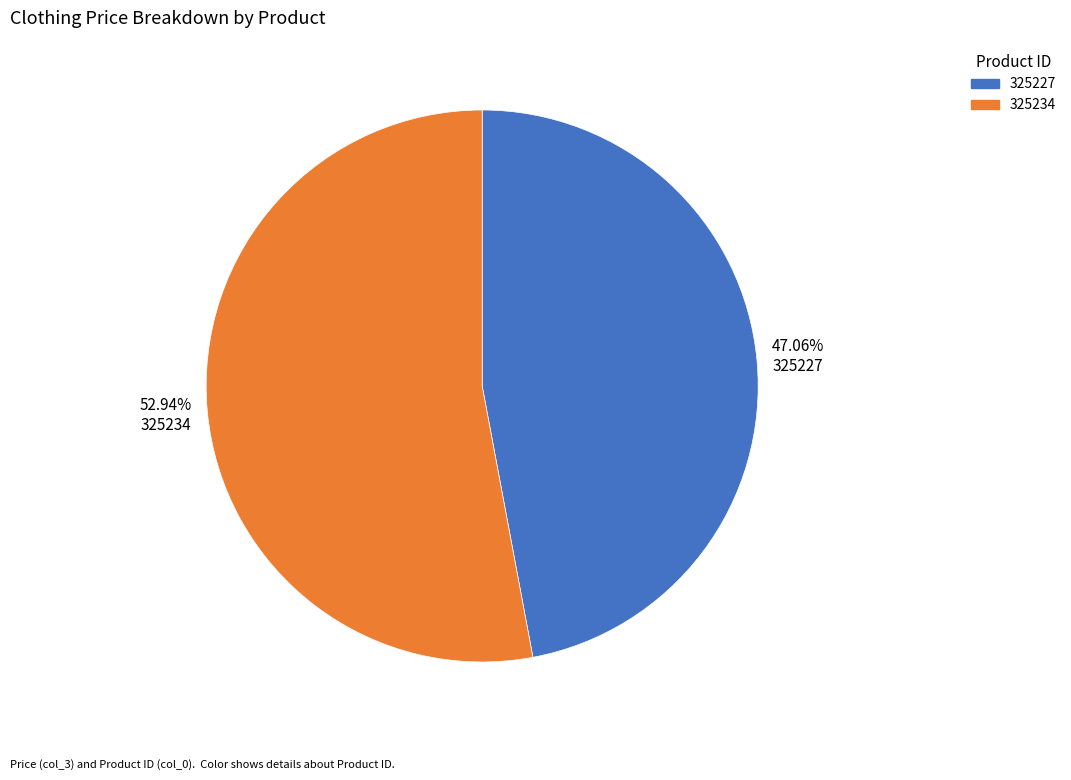

What percentage is the 325234 slice, to the nearest percent?

53%